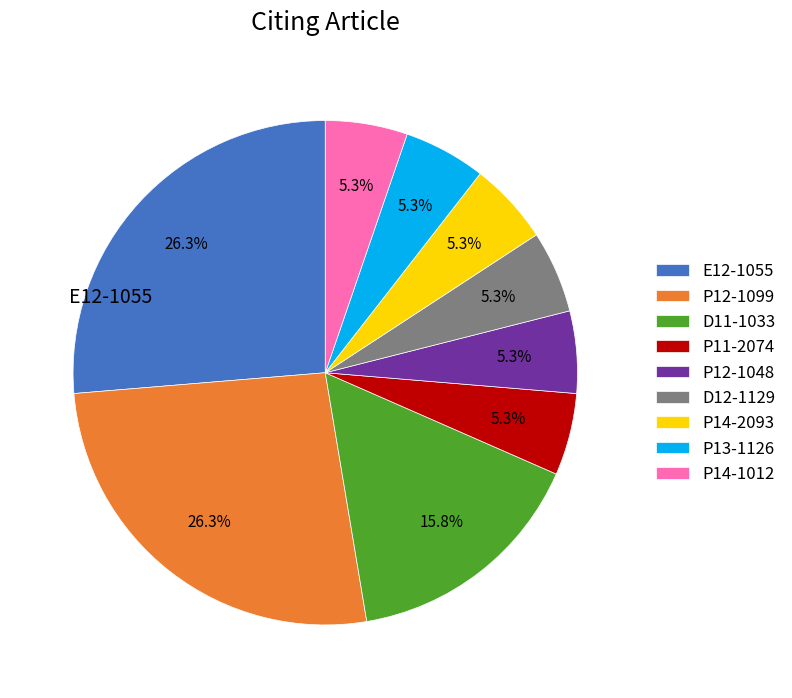

Count the number of slices in the pie.

9